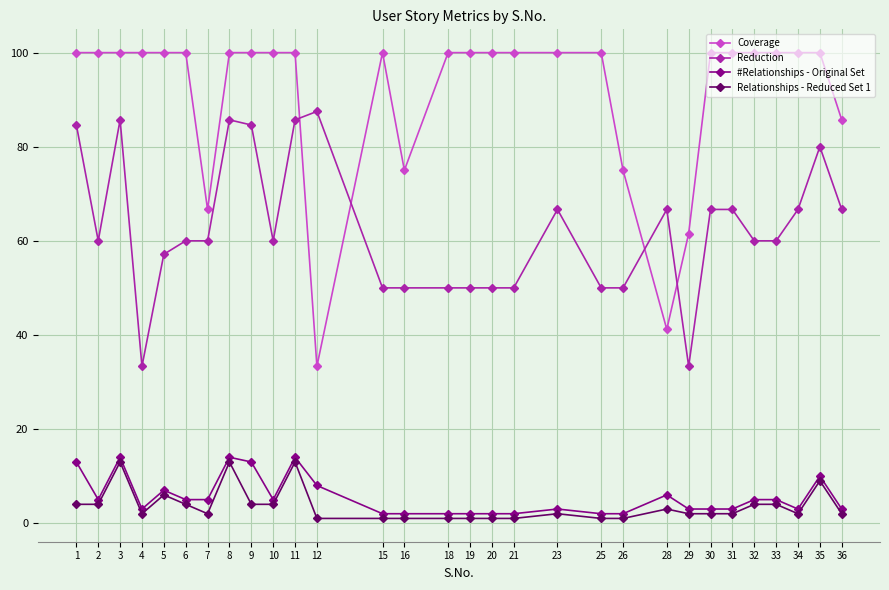

Rank the series by their maximum value, from highest to lowest.

Coverage, Reduction, #Relationships - Original Set, Relationships - Reduced Set 1